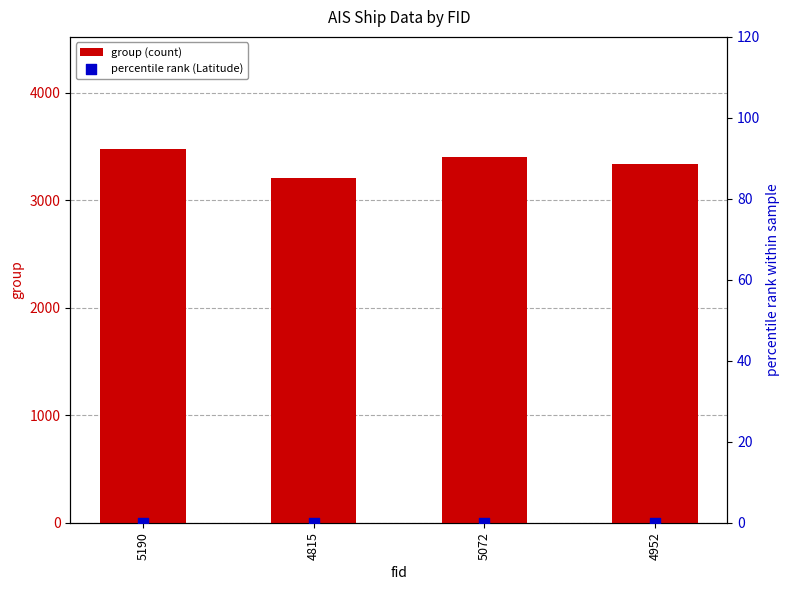

What are all the series names shown in the legend?

group (count), percentile rank (Latitude)